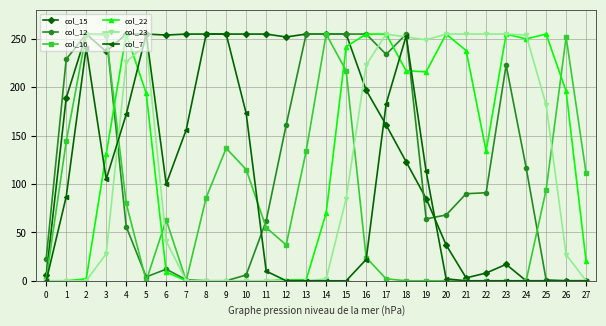

Is the value of col_16 at 7 greater than the value of col_7 at 4?

No